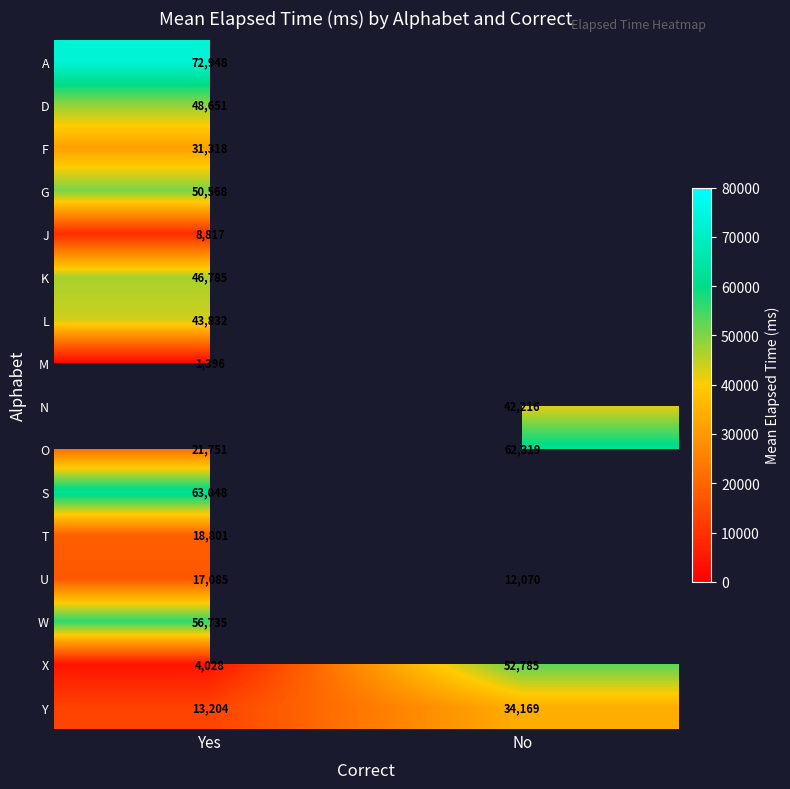

Rank the categories by Y value from highest to lowest.

No, Yes